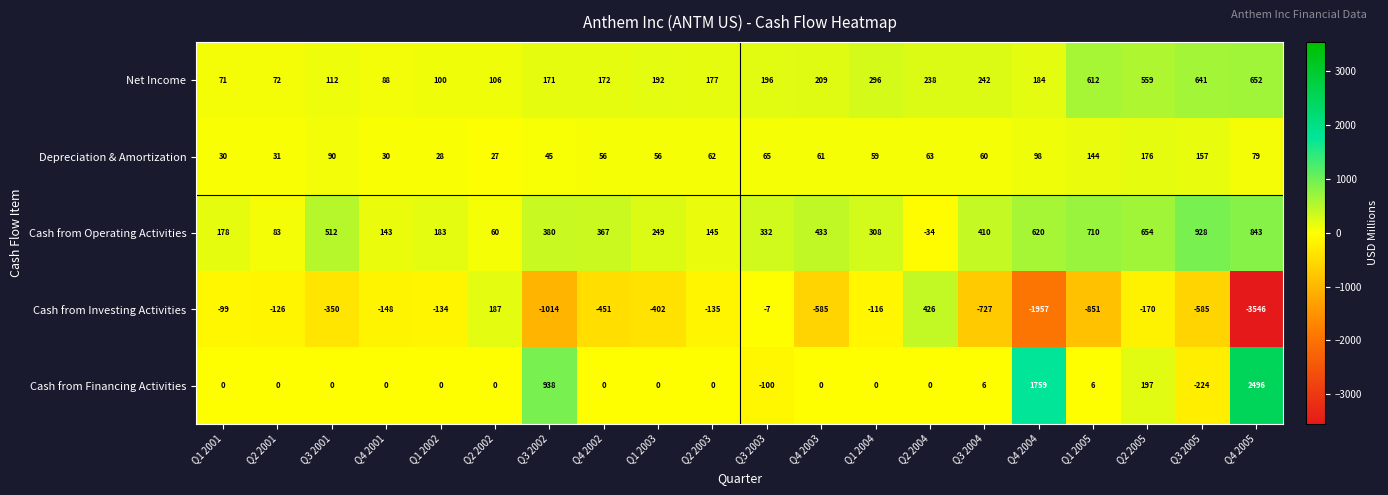

What is the sum of the Cash from Investing Activities values at Q1 2003 and Q4 2004?

-2359